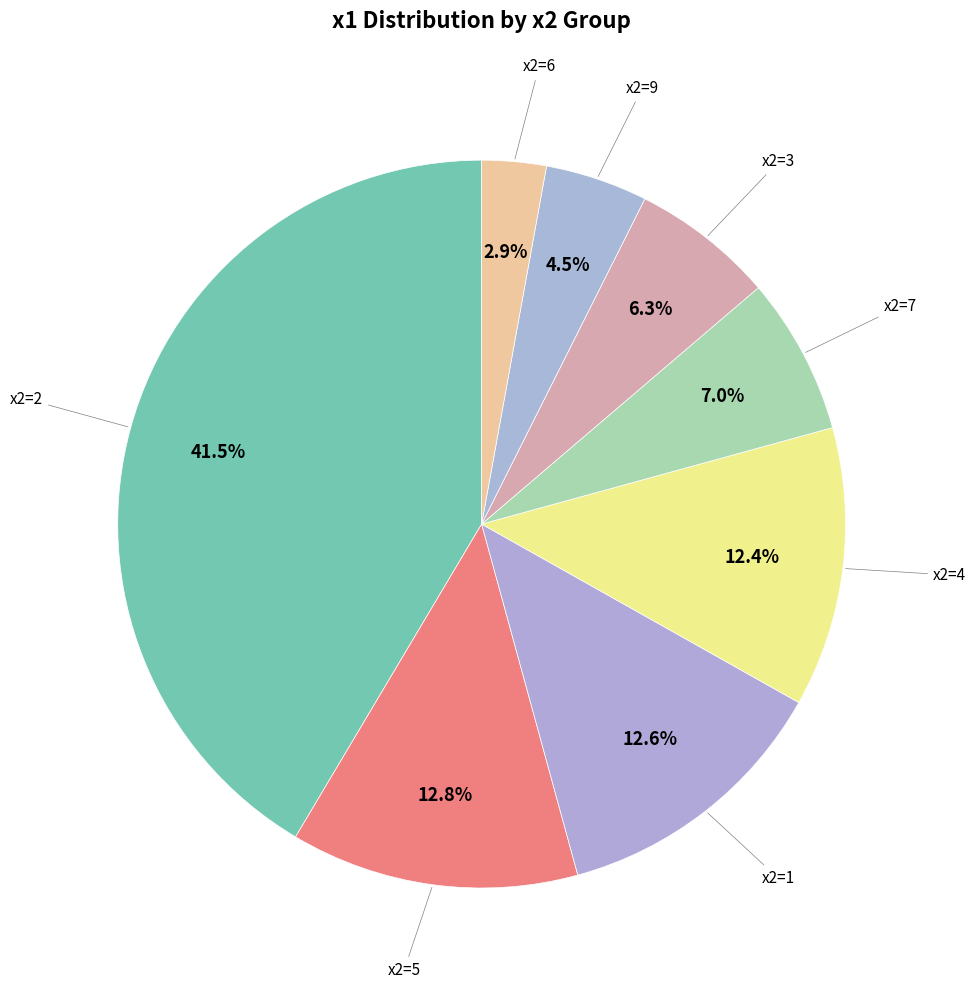

How many segments does this pie chart have?

8